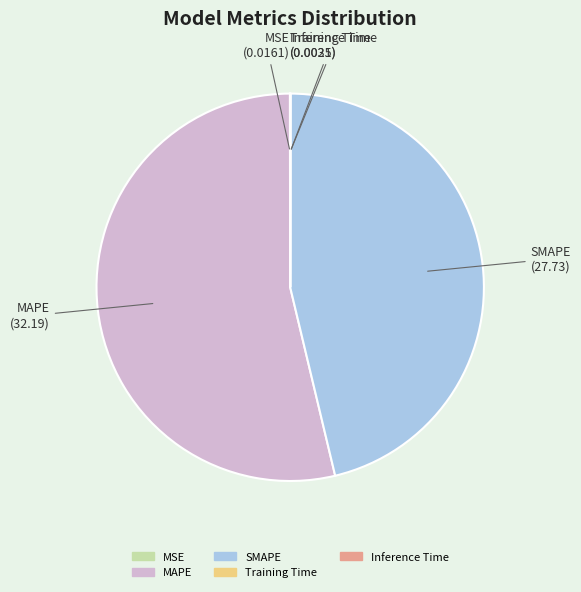

The SMAPE slice represents 53% of the pie. True or false?

False